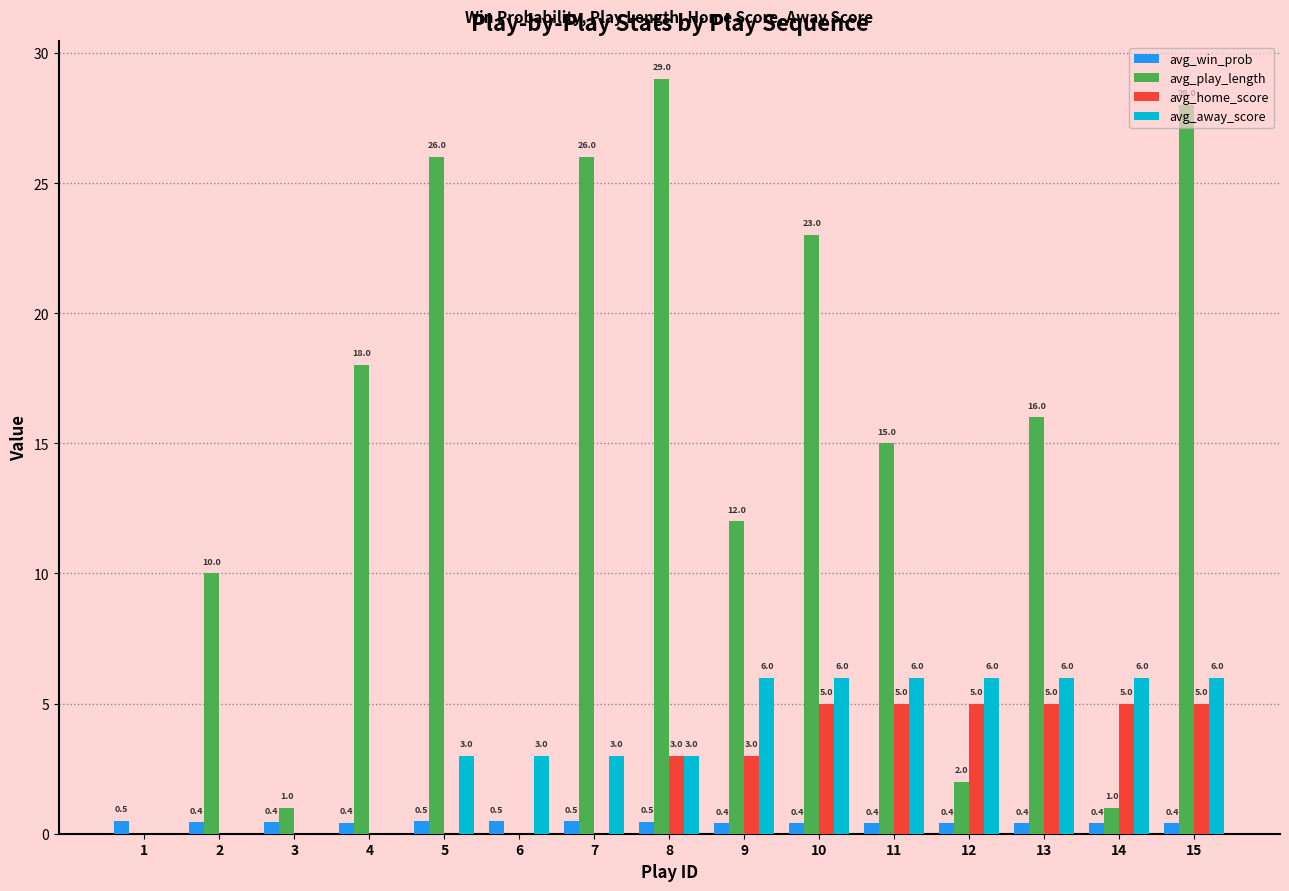

Reading left to right, extract all data points from this chart.

avg_win_prob: 1=0.5	2=0.4	3=0.4	4=0.4	5=0.5	6=0.5	7=0.5	8=0.5	9=0.4	10=0.4	11=0.4	12=0.4	13=0.4	14=0.4	15=0.4
avg_play_length: 1=0.0	2=10.0	3=1.0	4=18.0	5=26.0	6=0.0	7=26.0	8=29.0	9=12.0	10=23.0	11=15.0	12=2.0	13=16.0	14=1.0	15=28.0
avg_home_score: 1=0.0	2=0.0	3=0.0	4=0.0	5=0.0	6=0.0	7=0.0	8=3.0	9=3.0	10=5.0	11=5.0	12=5.0	13=5.0	14=5.0	15=5.0
avg_away_score: 1=0.0	2=0.0	3=0.0	4=0.0	5=3.0	6=3.0	7=3.0	8=3.0	9=6.0	10=6.0	11=6.0	12=6.0	13=6.0	14=6.0	15=6.0